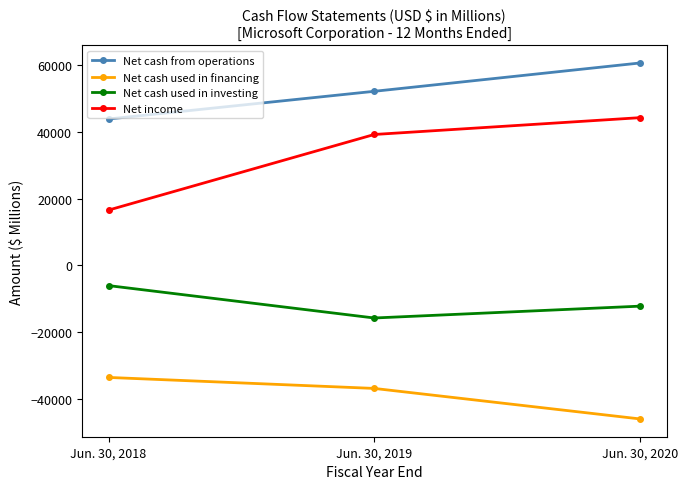

Rank the series by their average value, from lowest to highest.

Net cash used in financing, Net cash used in investing, Net income, Net cash from operations